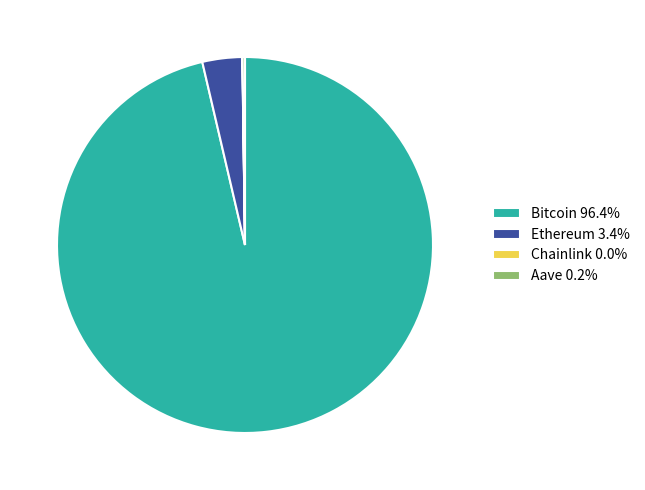

Does Ethereum 3.4% account for over 50% of the chart?

No